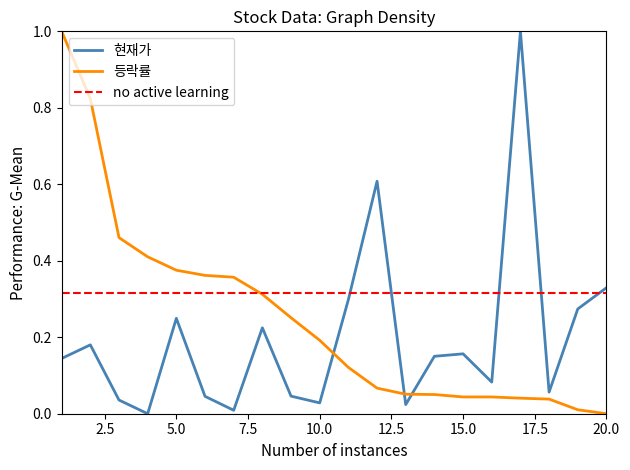

What is the spread (max minus min) of values at 1?

0.9